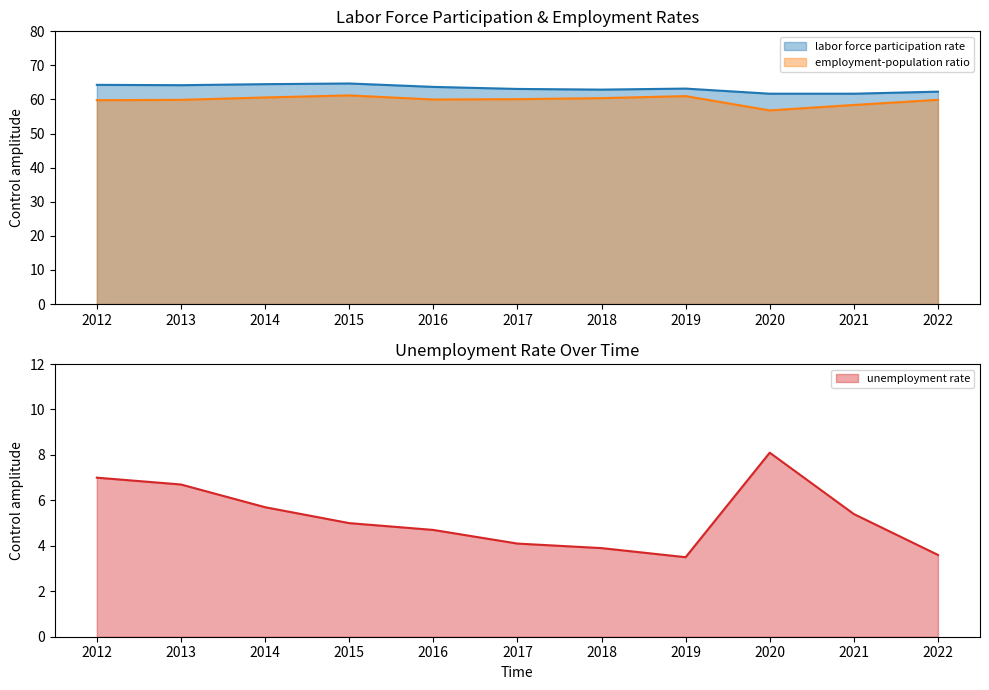

Which series has the widest spread of values?

unemployment rate